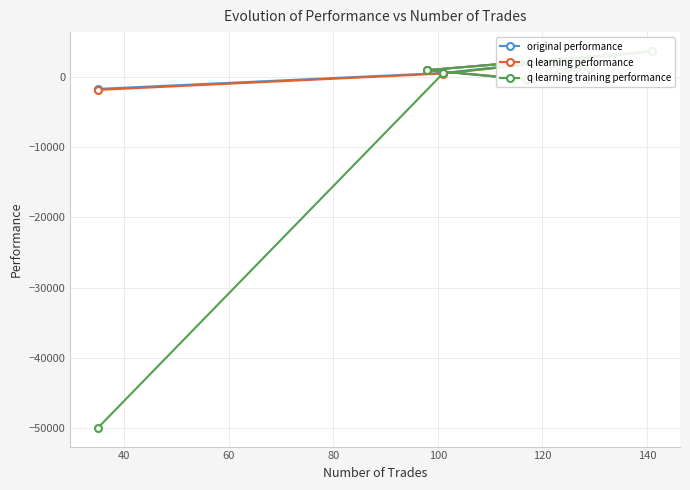

In q learning training performance, how many points are lower than both neighbors (excluding endpoints)?

1